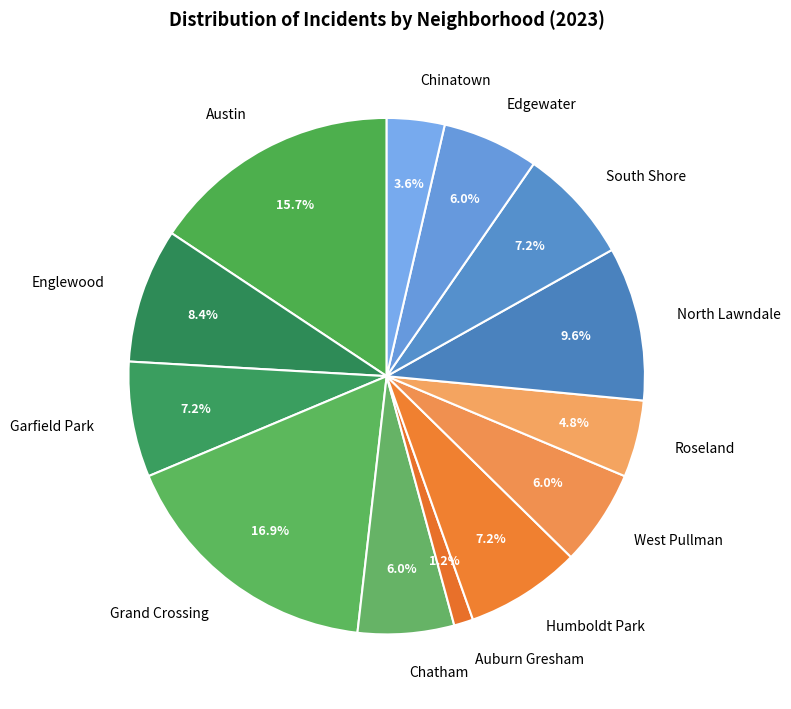

The Englewood slice represents 15% of the pie. True or false?

False